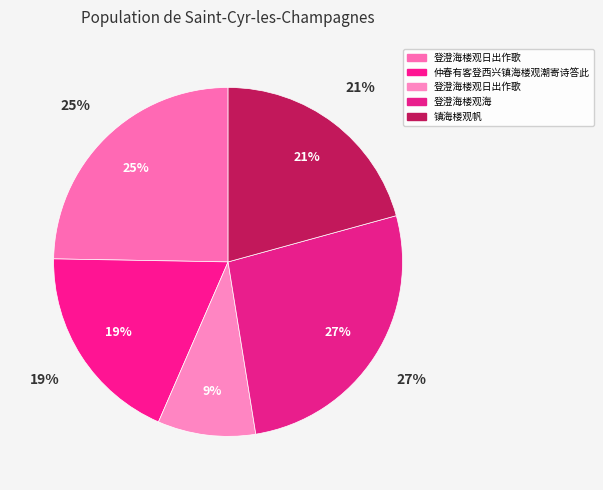

Is there a majority slice in this chart?

No